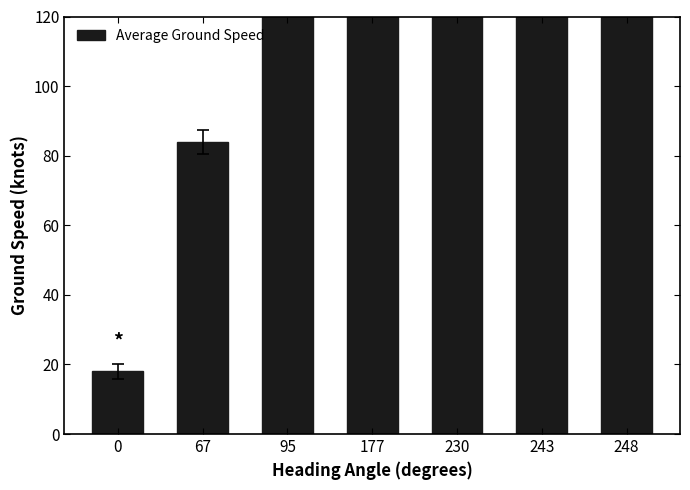

True or false: the data shows 41 at 177.

False